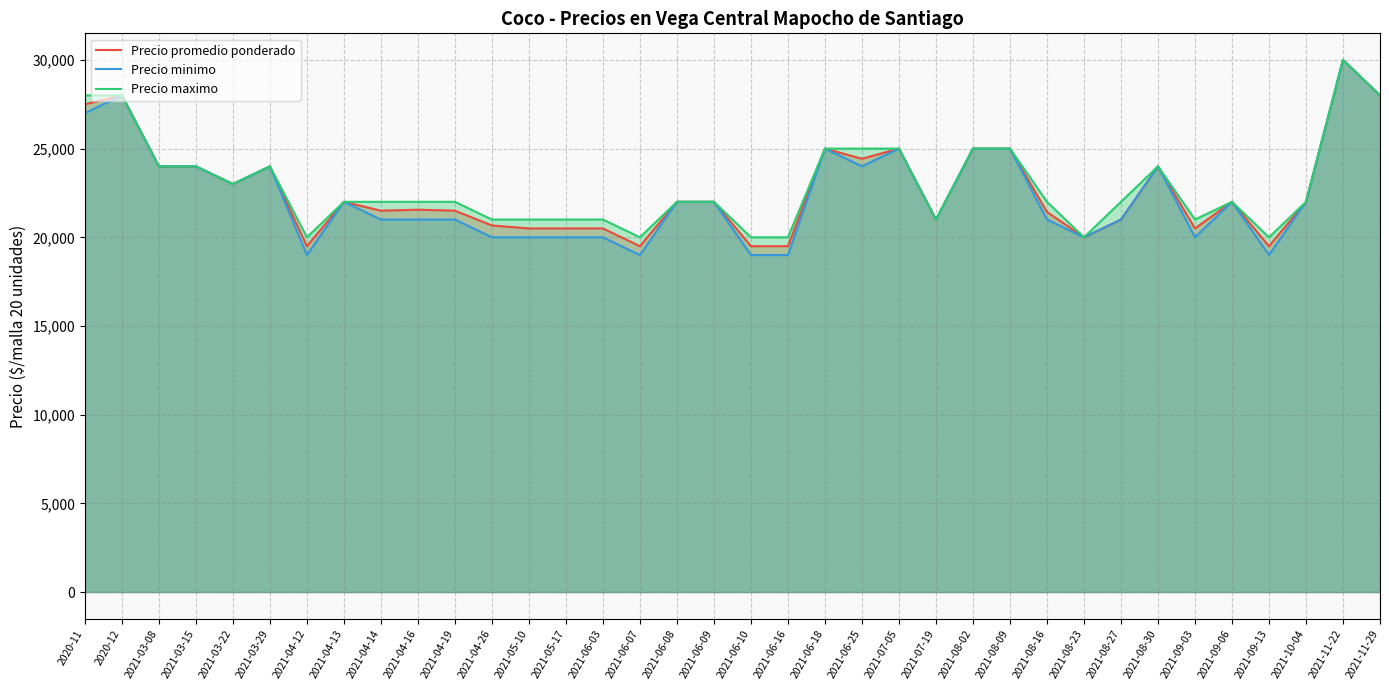

How many lines are shown in the chart?

3